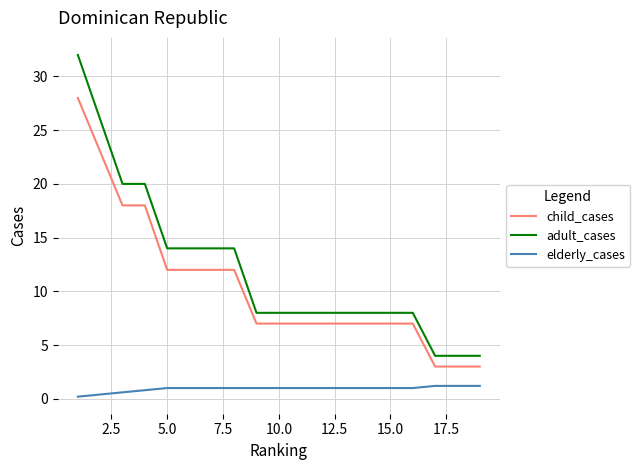

Which series has the widest spread of values?

adult_cases